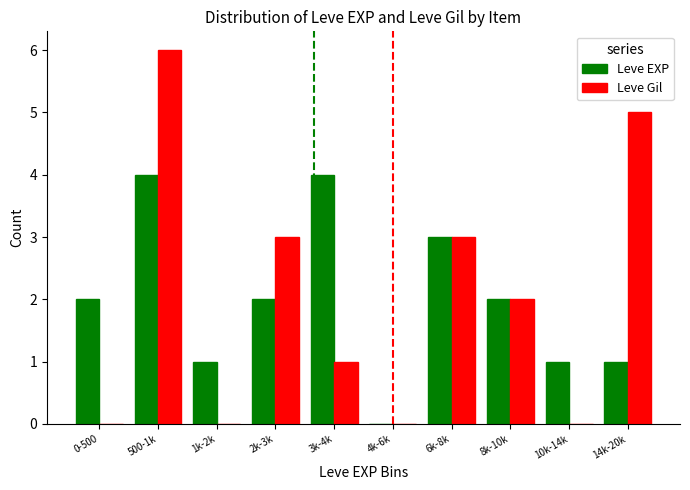

Which series changed the most between 500-1k and 3k-4k?

Leve Gil